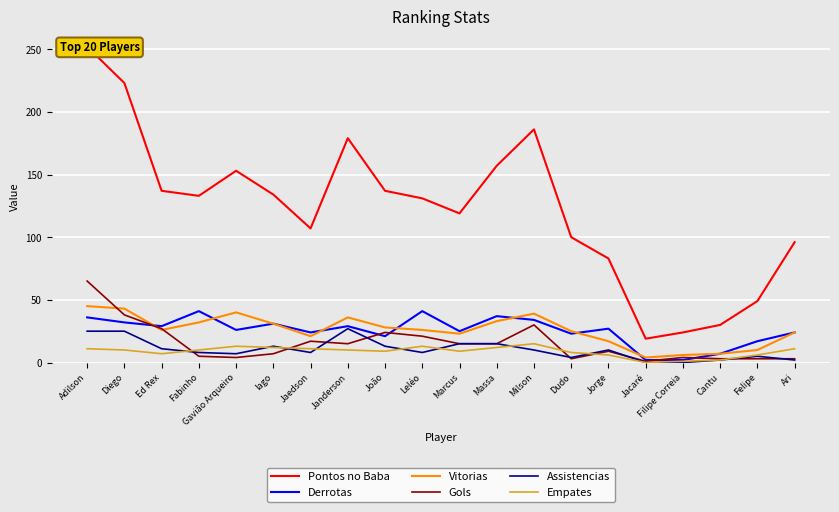

The Derrotas series shows 12 at Diego. True or false?

False